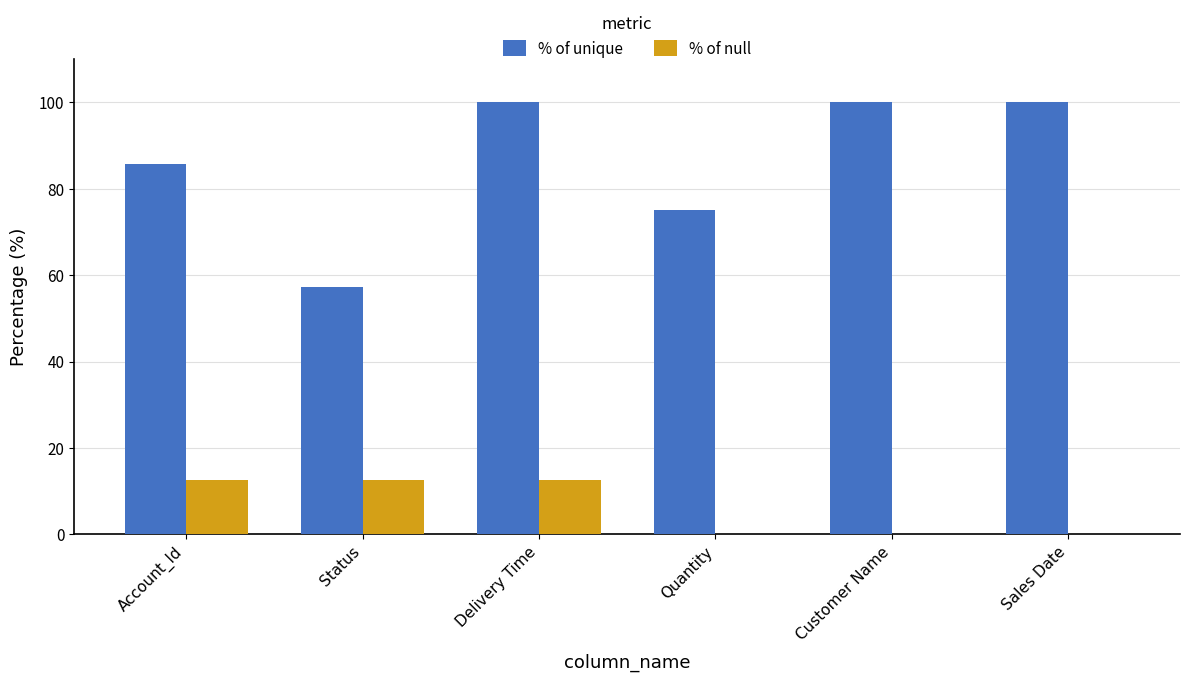

Reading right to left, what are all the values shown in this chart?

% of unique: 100.0	100.0	75.0	100.0	57.1	85.7
% of null: 0.0	0.0	0.0	12.5	12.5	12.5